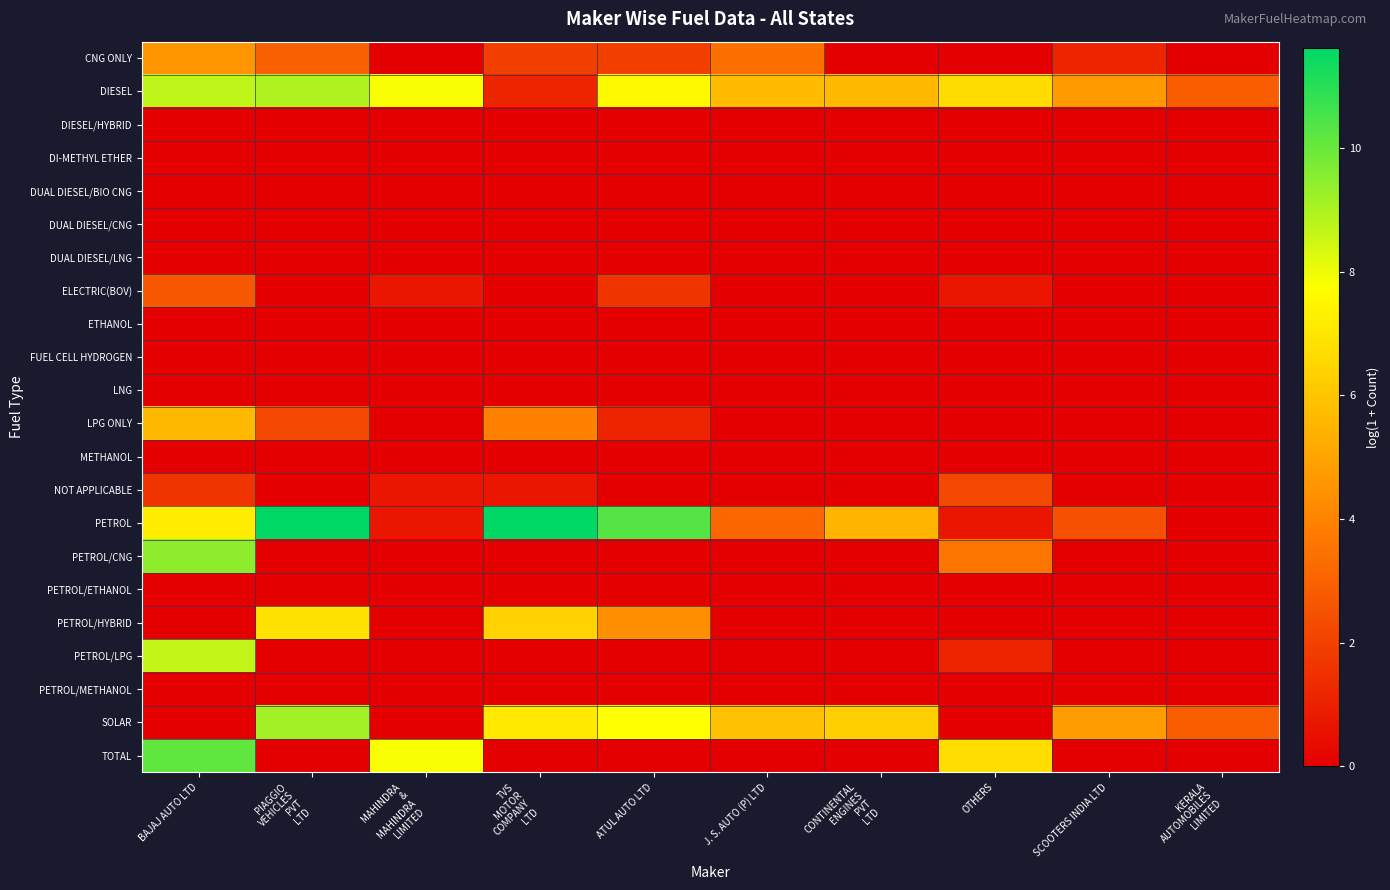

What is the total value across all series at OTHERS?

21.7